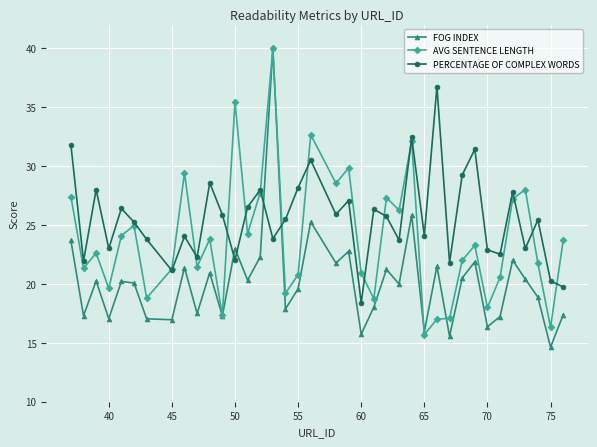

What is the value of the AVG SENTENCE LENGTH point at the 1st from the left?

27.4